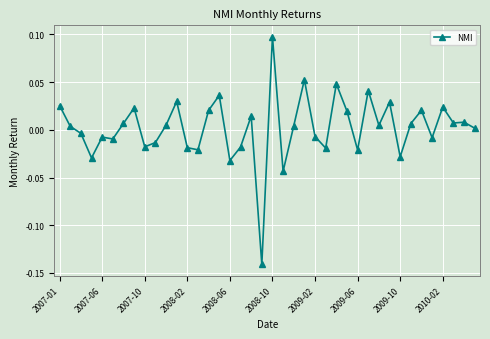

True or false: the data has more than 2 interior local peaks.

True